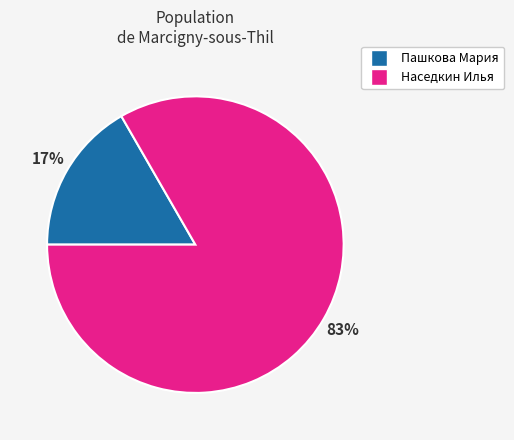

To the nearest percent, what is the average slice percentage?

50%